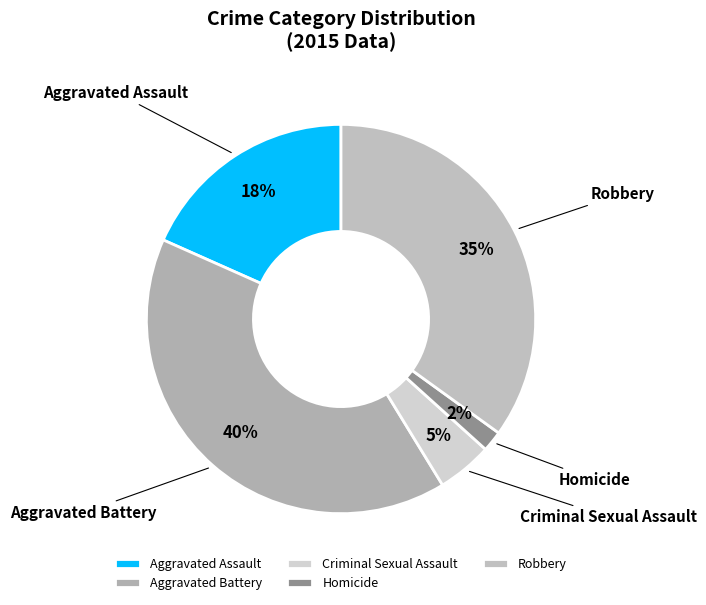

What percentage is the Criminal Sexual Assault slice, to the nearest percent?

5%